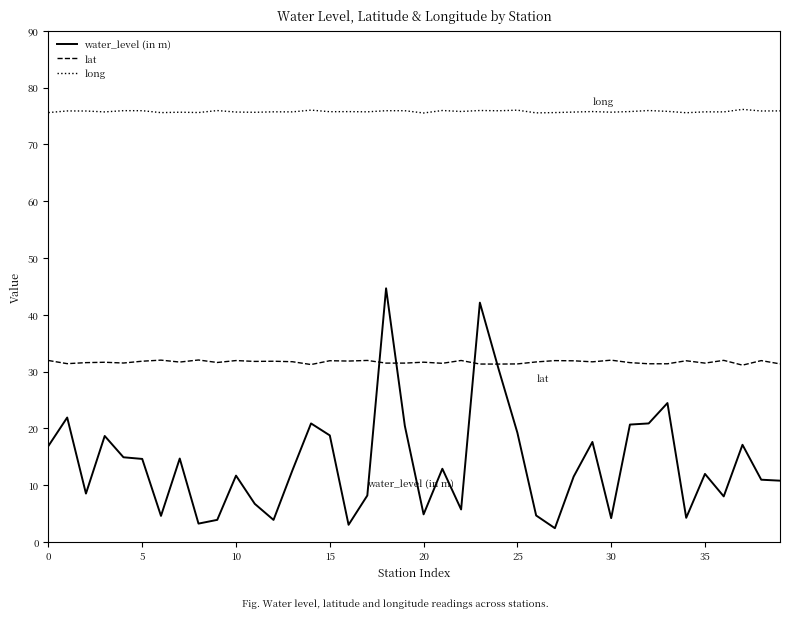

What is the difference between the maximum and minimum values in the water_level (in m) series?

42.2